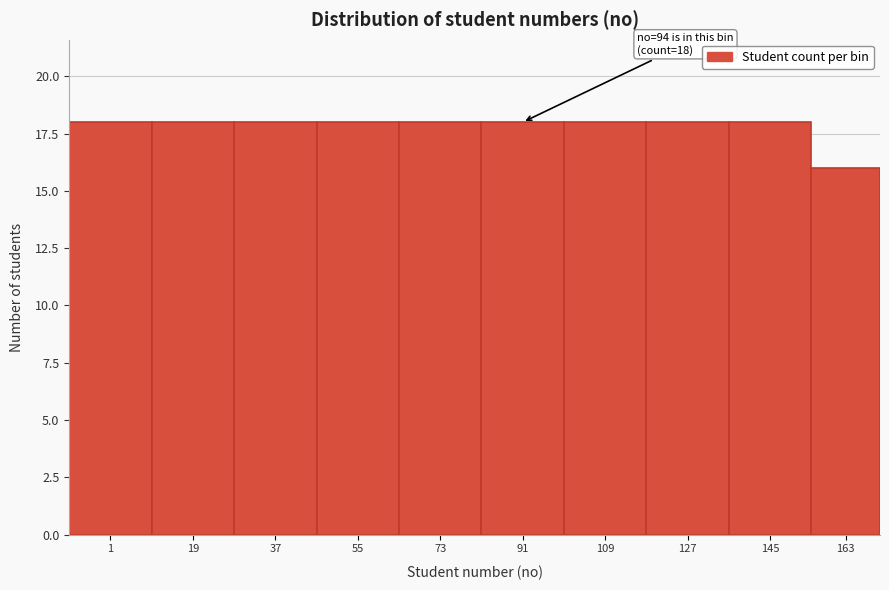

Reading left to right, list all the values displayed in this chart.

18	18	18	18	18	18	18	18	18	16